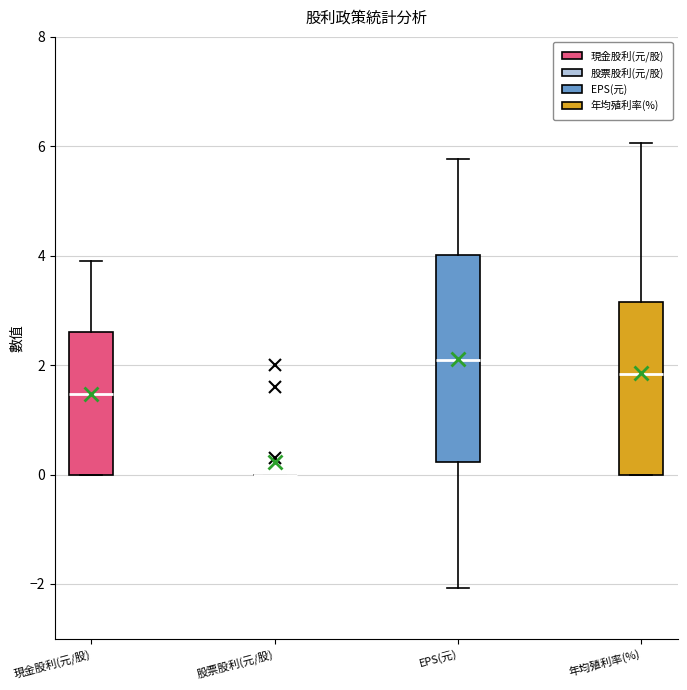

Reading left to right, transcribe this box plot: for each box, give where its median line is, the range the box spans, and where its two whiskers end, as read against the y-axis. The values are not printed on the chart, so give them approximately, as read against the axis.

現金股利(元/股): median 1.4, box 0.0 to 2.6, whiskers 0.0 to 4.0
股票股利(元/股): box collapsed to a line at 0.0, whiskers 0.0 to 0.0
EPS(元): median 2.0, box 0.2 to 4.0, whiskers -2.0 to 5.8
年均殖利率(%): median 1.8, box 0.0 to 3.2, whiskers 0.0 to 6.0